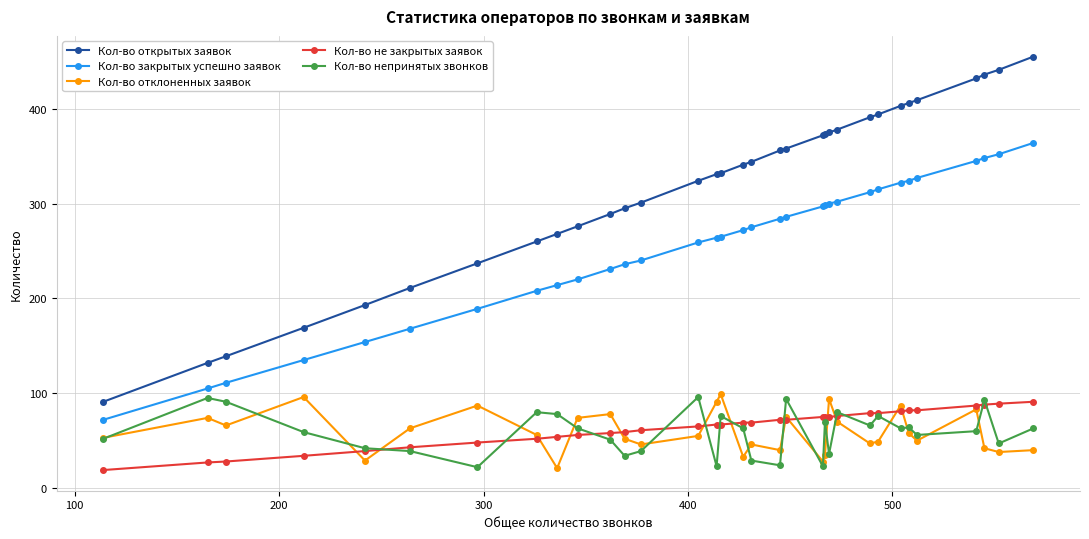

What is the average value of the Кол-во непринятых звонков series?

59